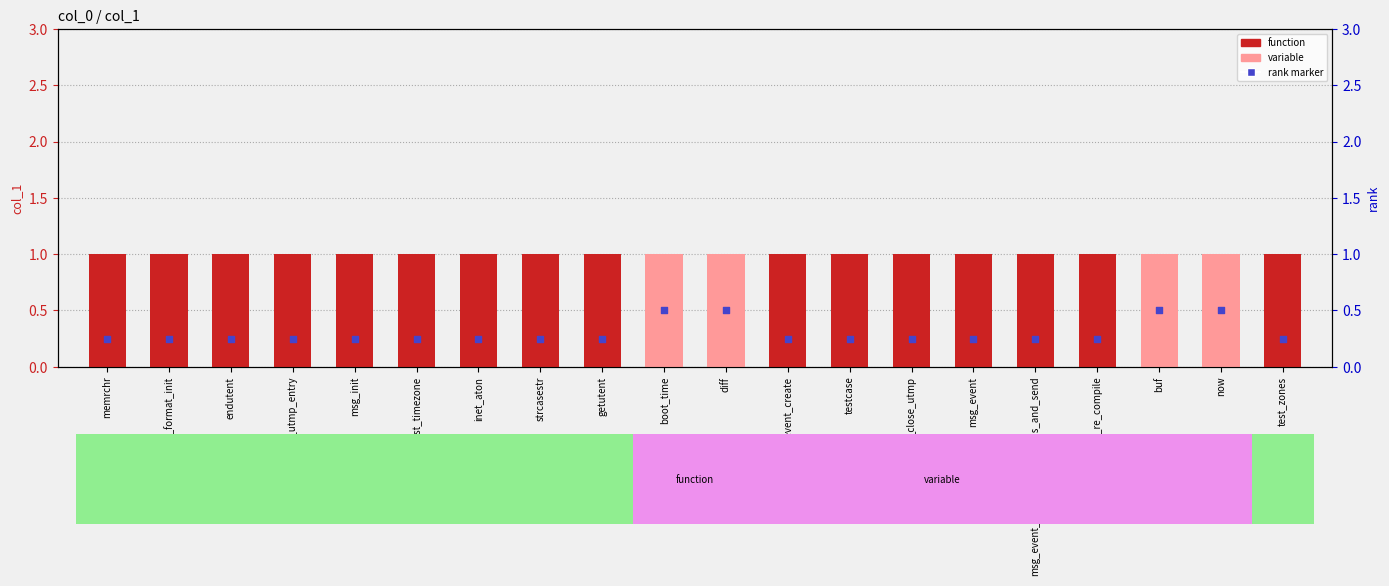

At how many categories does at least one series exceed 0?

20